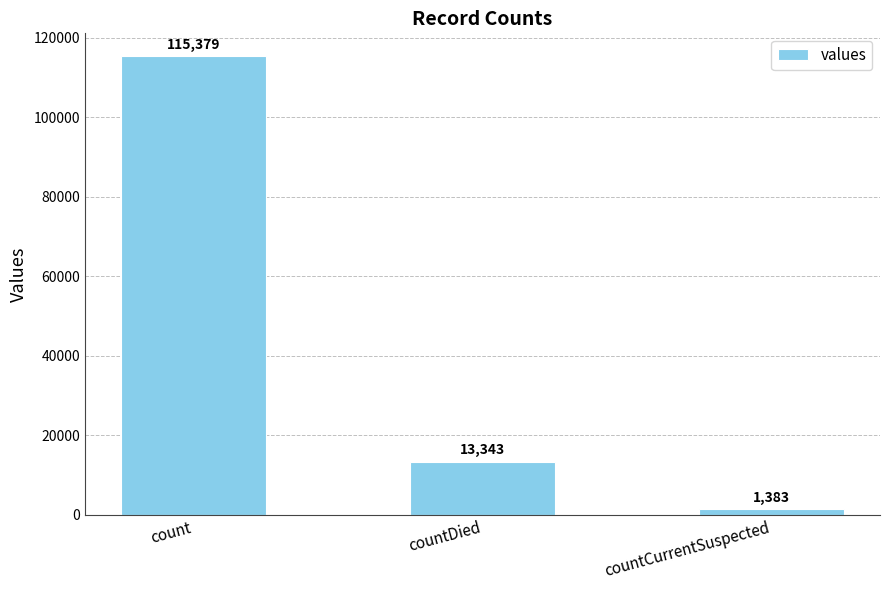

How many series are shown in this chart?

1